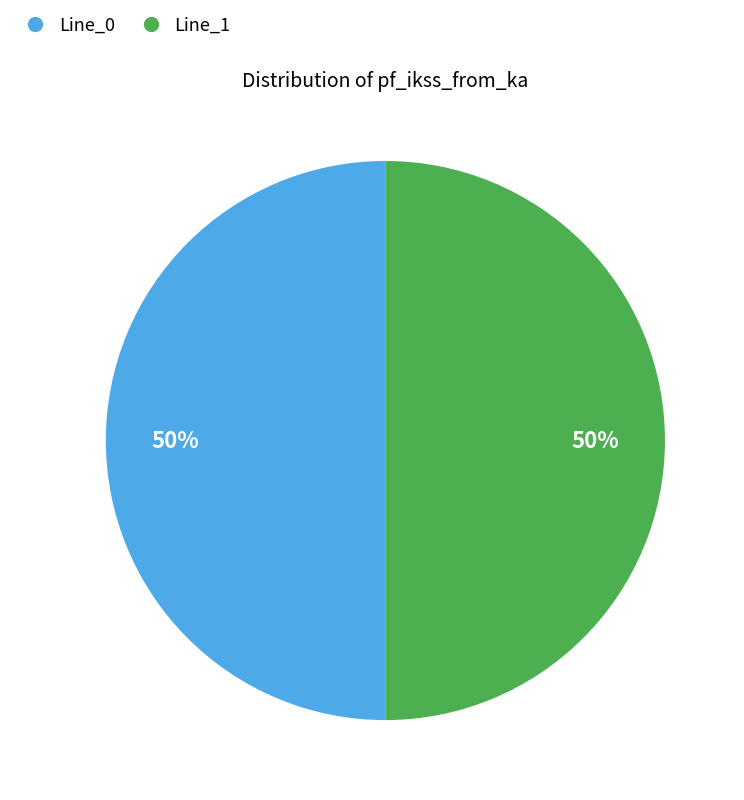

To the nearest percent, what is the average slice percentage?

50%